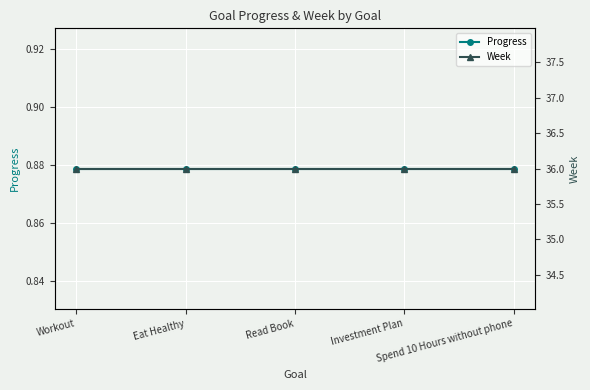

Which series has the largest total across all categories?

Week